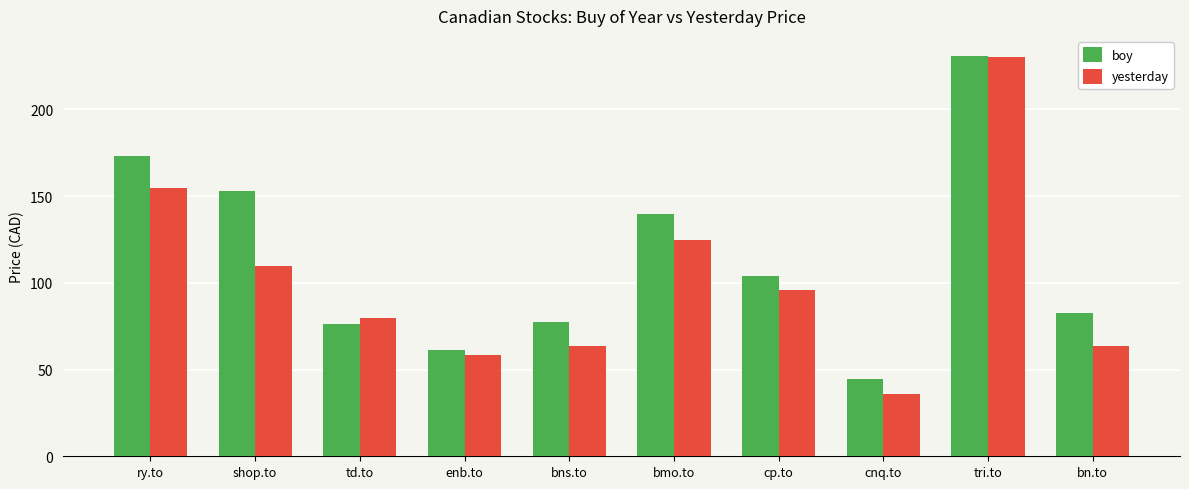

How many series are shown in this chart?

2